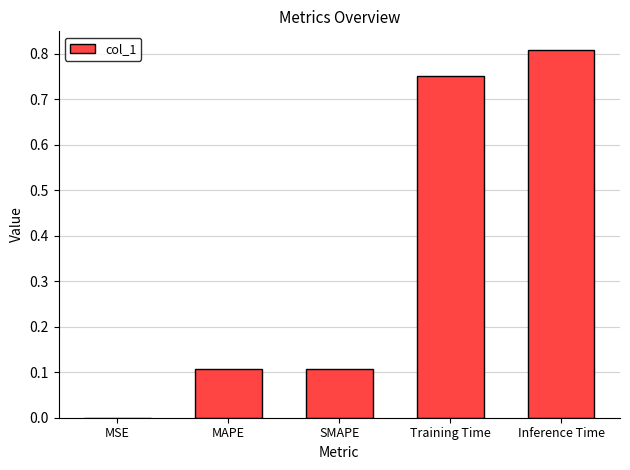

What is the change in value from MAPE to Training Time?

+0.6